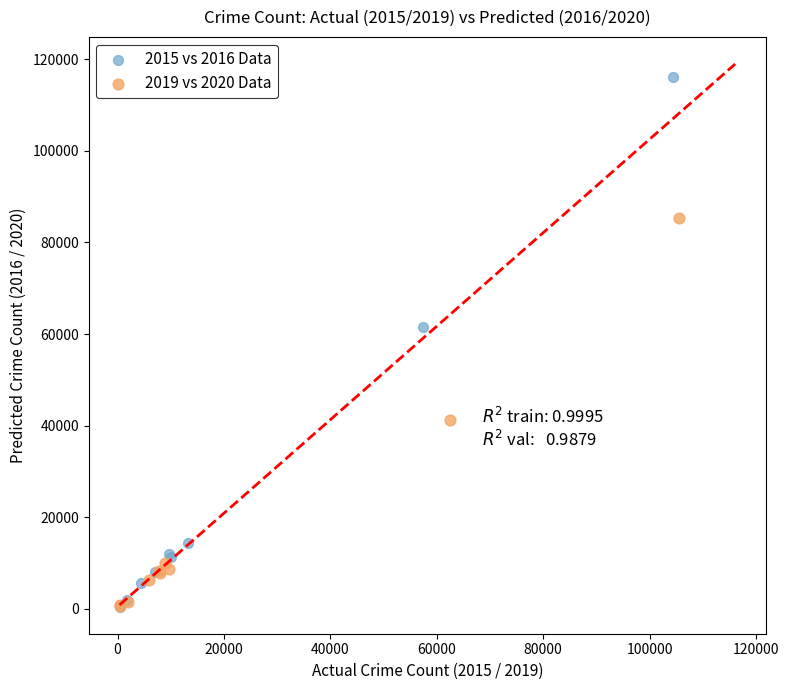

Which series contains the highest Y value?

2015 vs 2016 Data